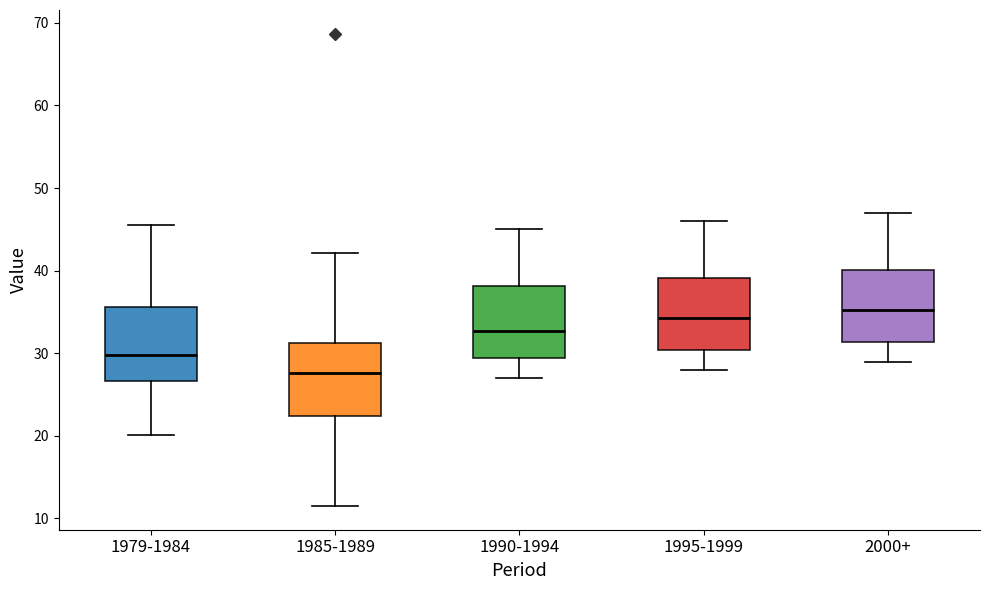

Which box has the highest median line?

2000+